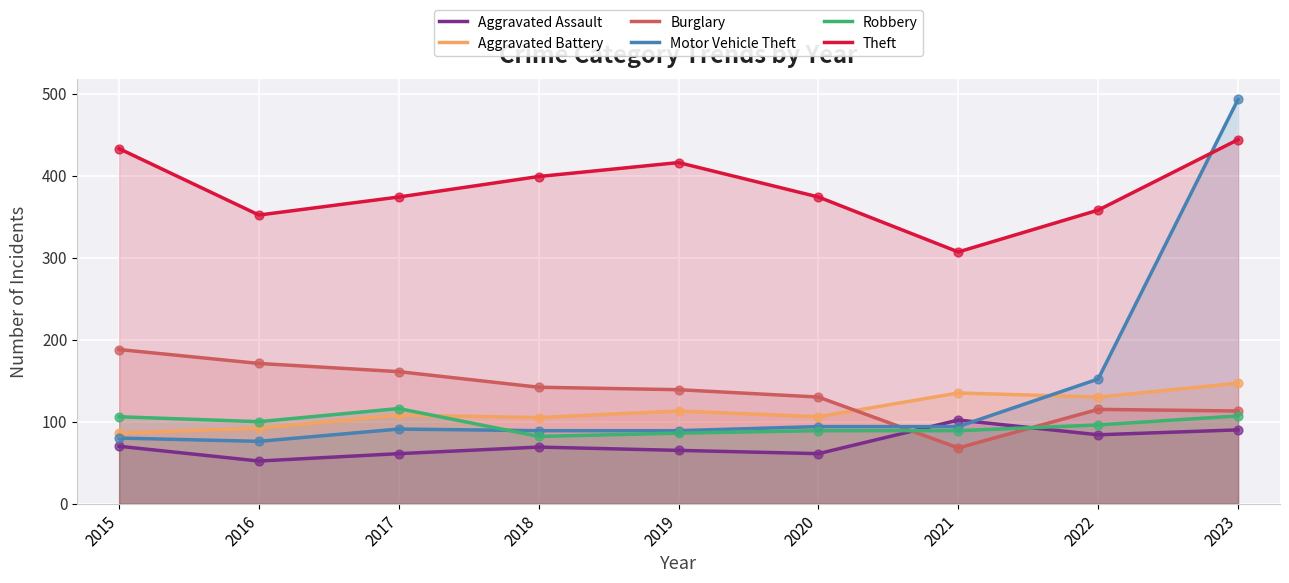

What is the total value across all series at 2015?

963